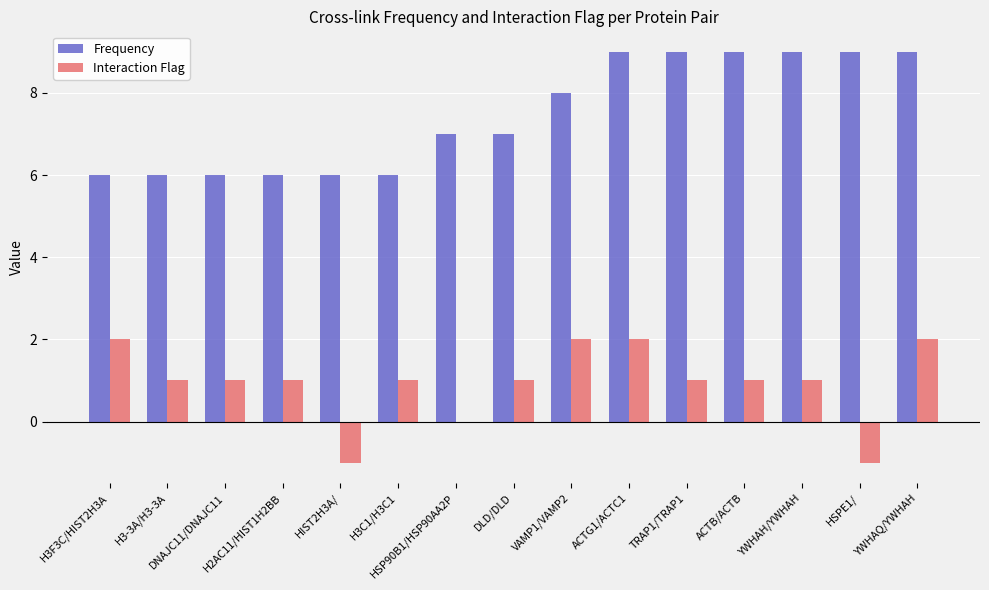

Which series has the largest total across all categories?

Frequency